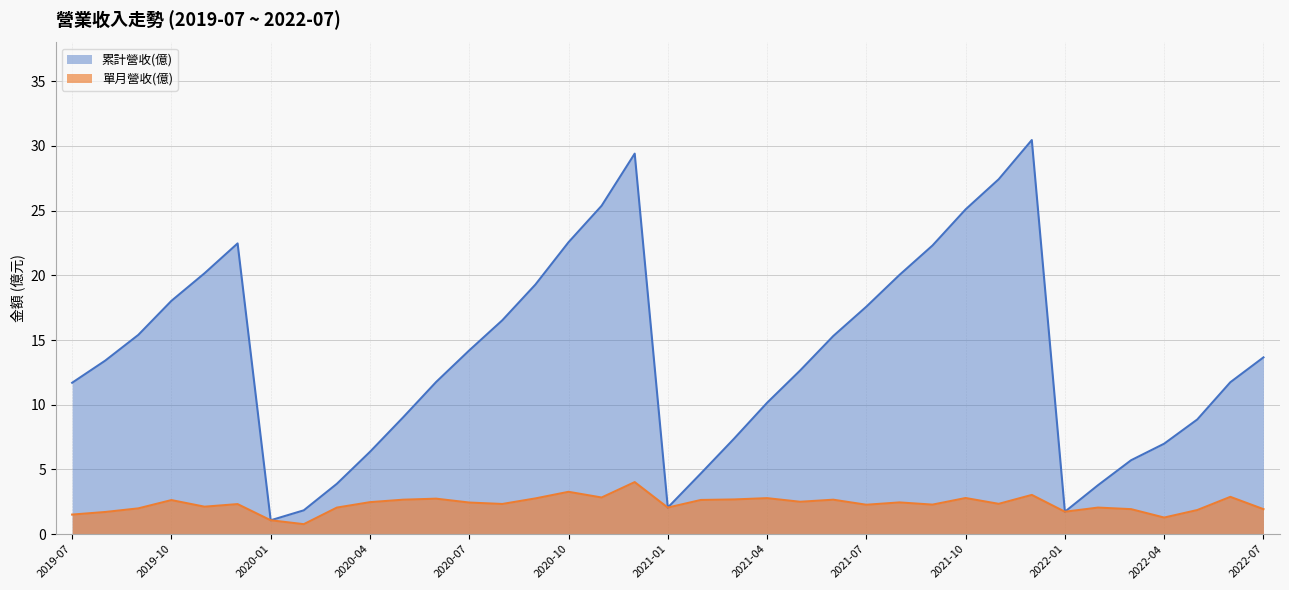

Reading left to right, what are all the values shown in this chart?

累計營收(億): 11.7	13.4	15.4	18.0	20.2	22.5	1.1	1.8	3.9	6.4	9.0	11.8	14.2	16.5	19.3	22.6	25.4	29.4	2.0	4.7	7.4	10.2	12.7	15.3	17.6	20.0	22.3	25.1	27.4	30.5	1.7	3.8	5.7	7.0	8.9	11.7	13.7
單月營收(億): 1.5	1.7	2.0	2.6	2.1	2.3	1.1	0.8	2.0	2.5	2.7	2.7	2.4	2.3	2.8	3.3	2.8	4.0	2.0	2.6	2.7	2.8	2.5	2.7	2.3	2.5	2.3	2.8	2.3	3.0	1.7	2.0	1.9	1.3	1.9	2.9	1.9